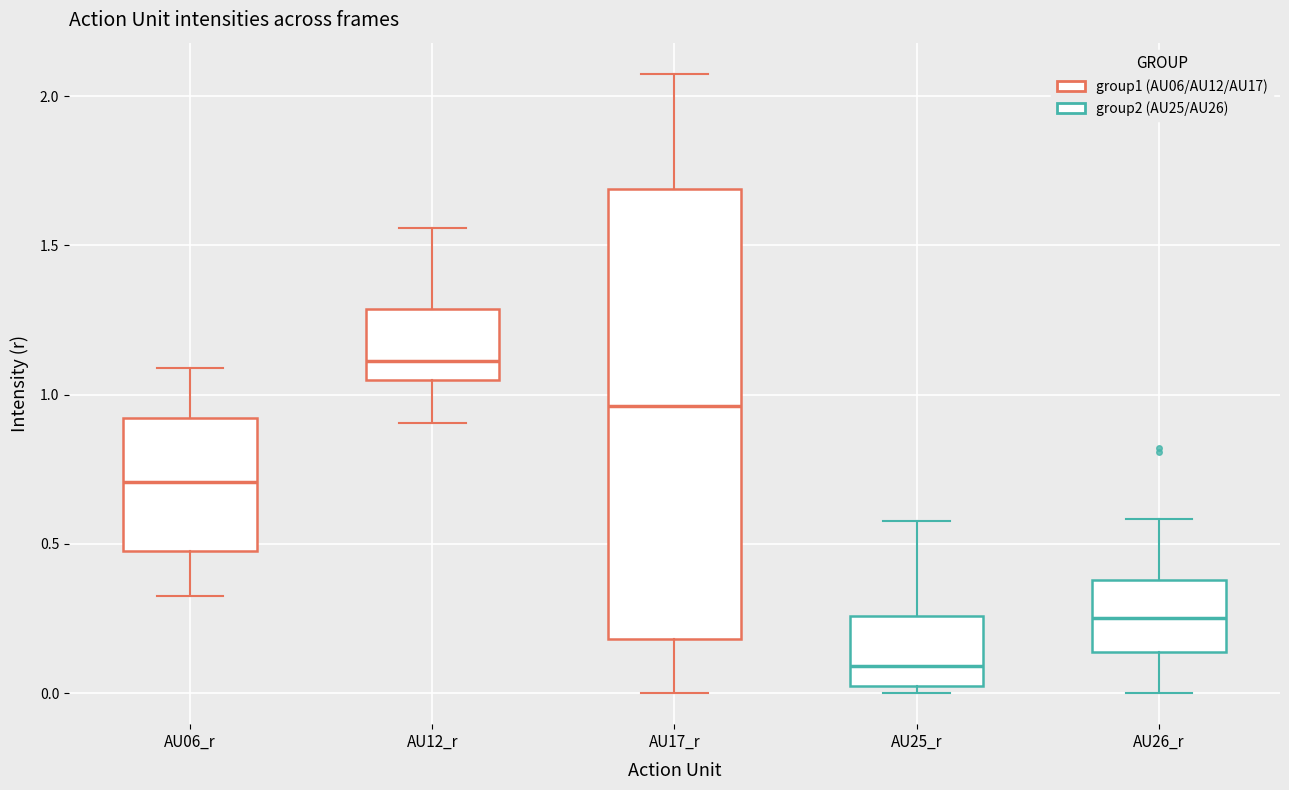

Which box has the highest median line?

AU12_r